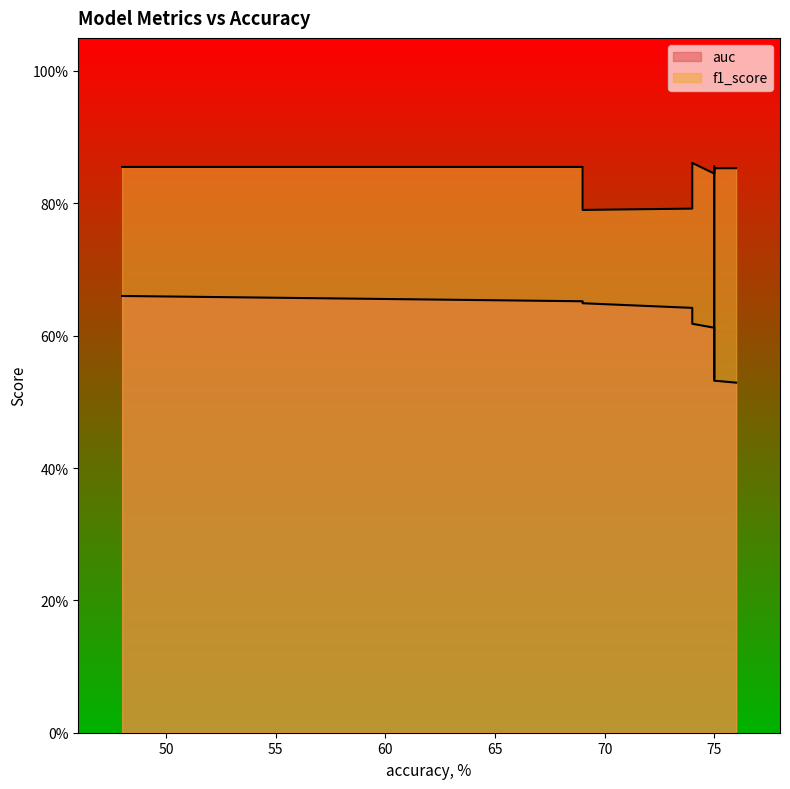

Rank the series by their average value, from lowest to highest.

auc, f1_score